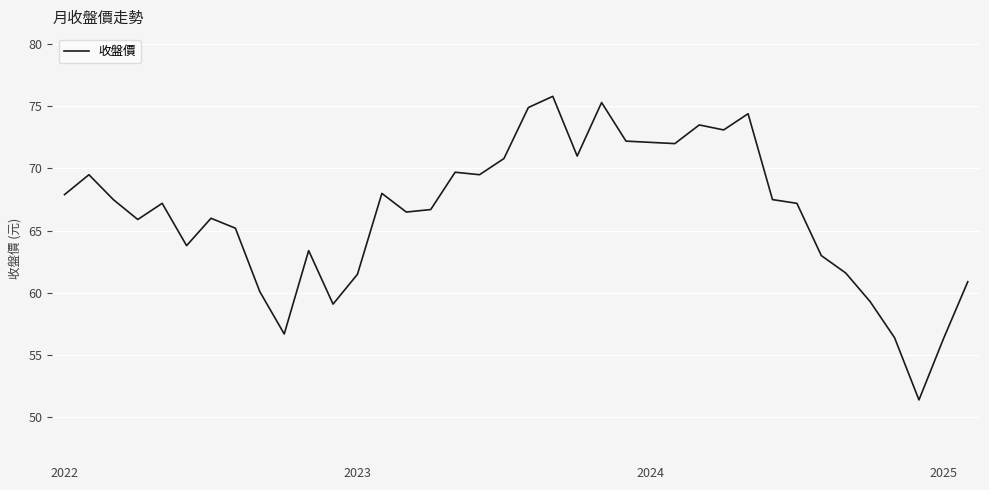

What is the difference between the maximum and minimum values?

24.4